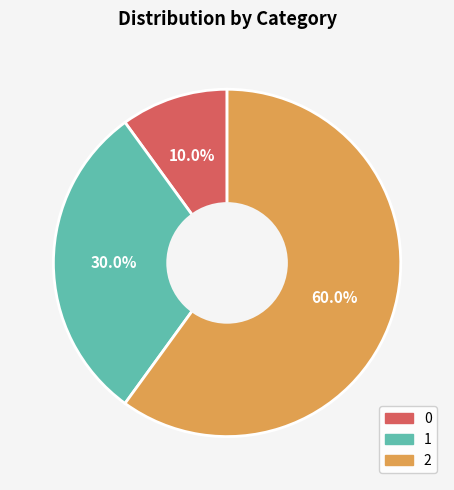

Is the sum of 0 and 1 greater than half?

No